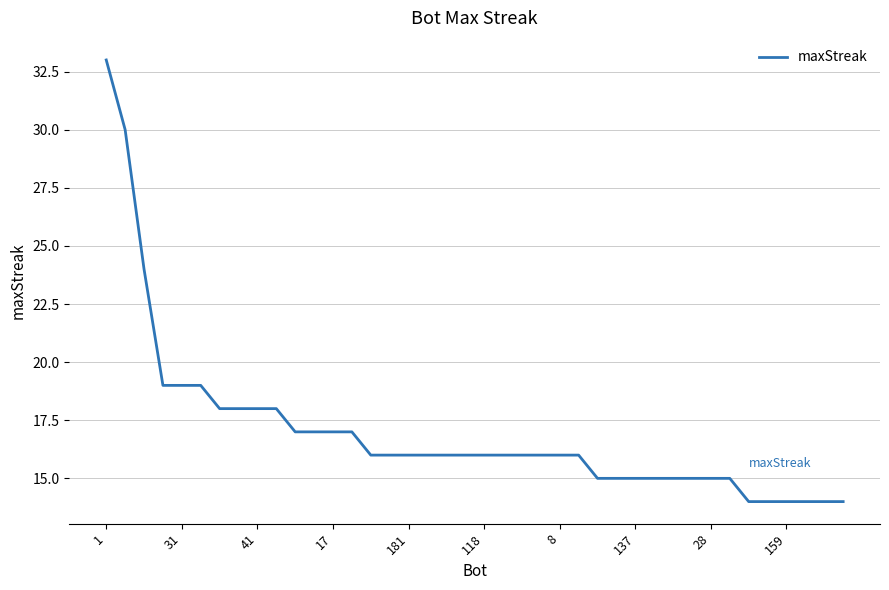

What is the sum of all values?

680